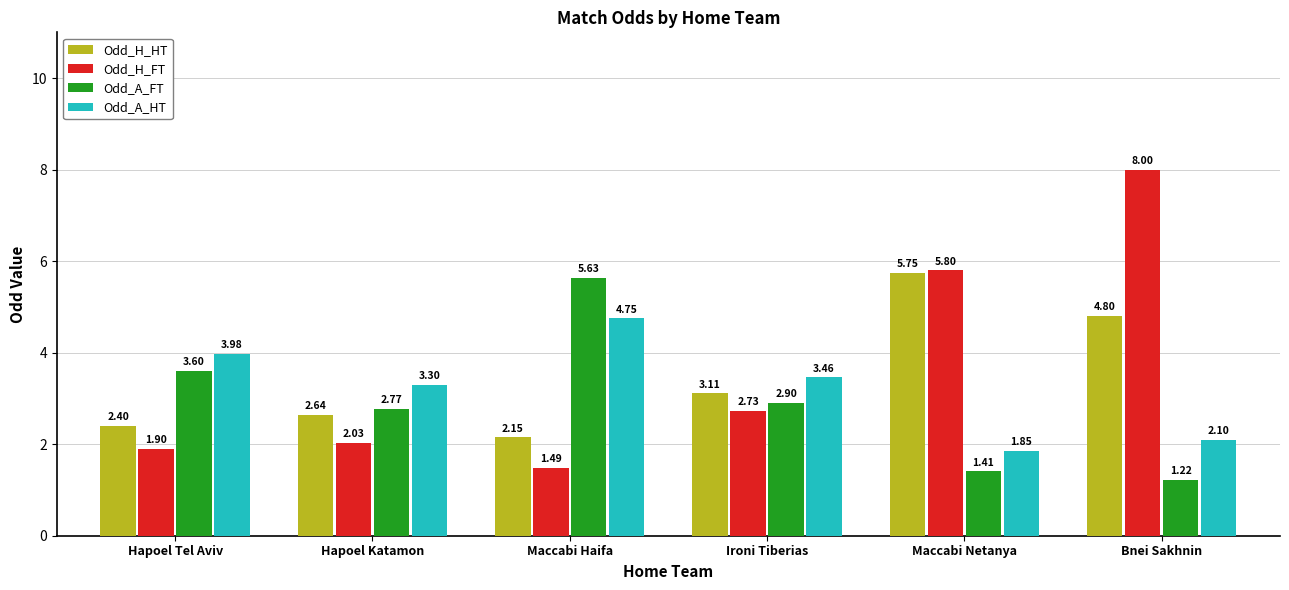

Which series has the widest spread of values?

Odd_H_FT